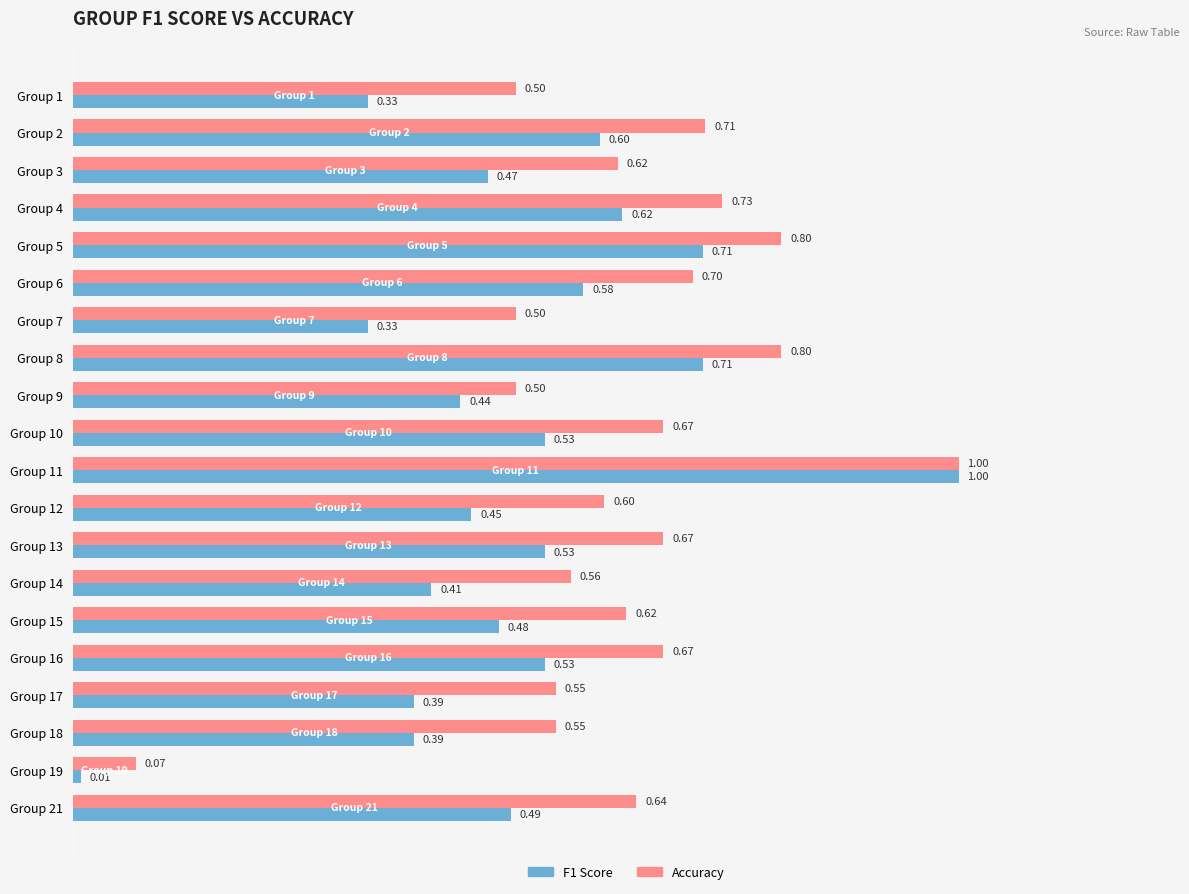

Between Group 8 and Group 13, which series saw the biggest shift?

F1 Score